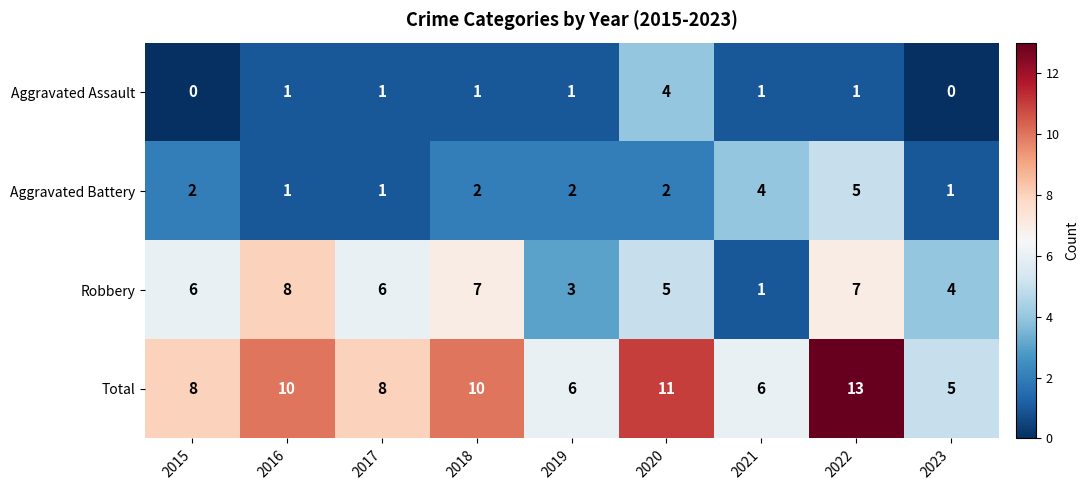

True or false: Robbery has a value of 9 at 2017.

False